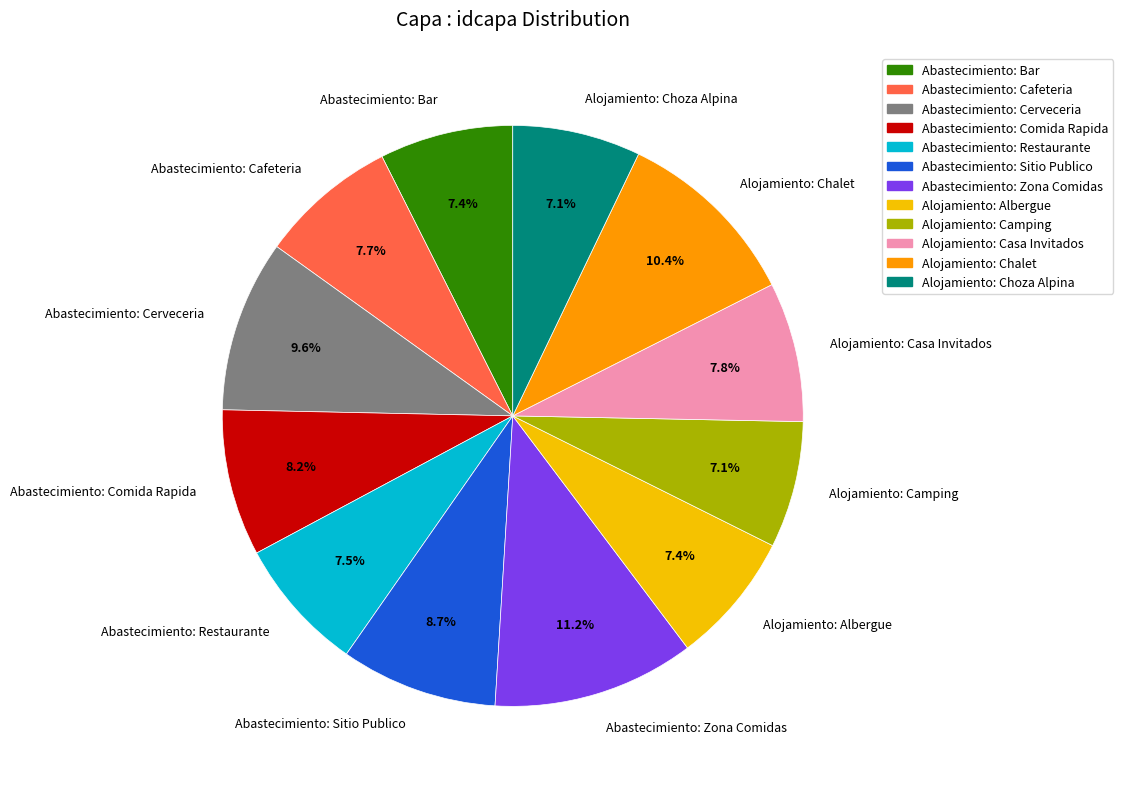

How many slices are in this pie chart?

12